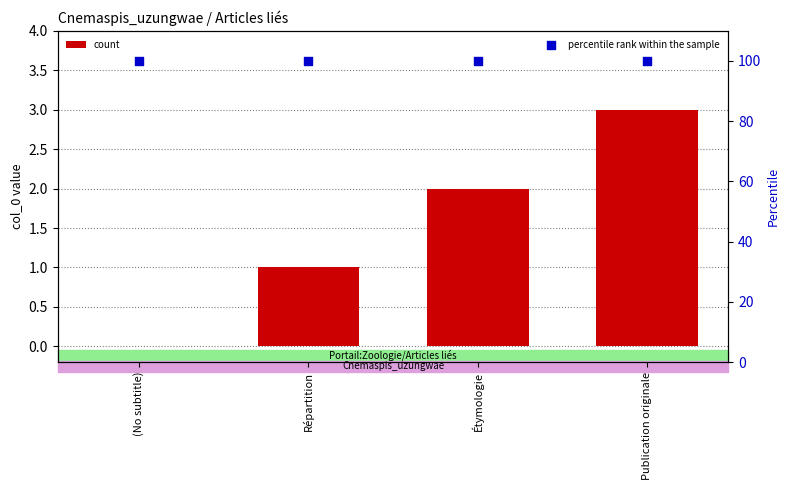

Which series reaches the maximum Y coordinate?

percentile rank within the sample